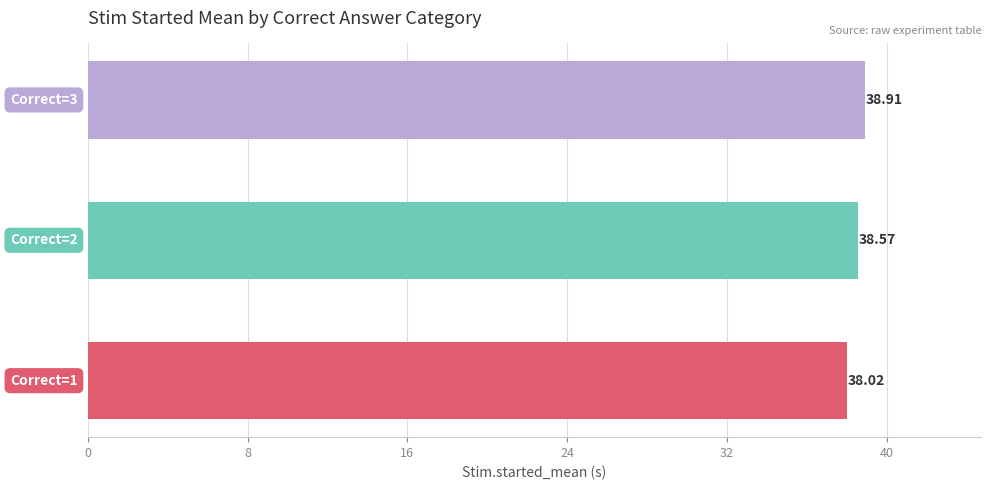

What is the sum of all values?

115.5